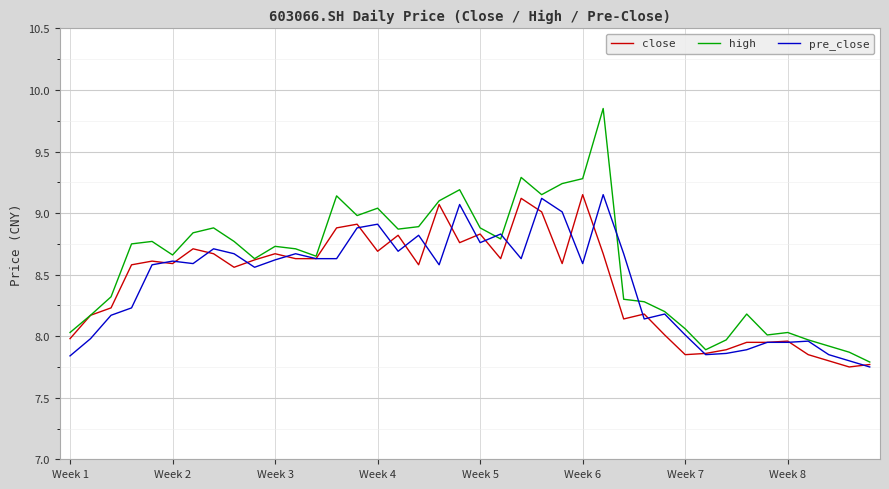

What is the average value of the close series?

8.4